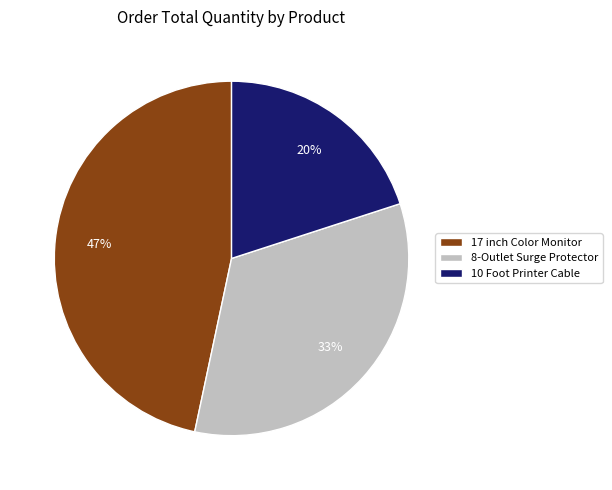

How many slices are in this pie chart?

3